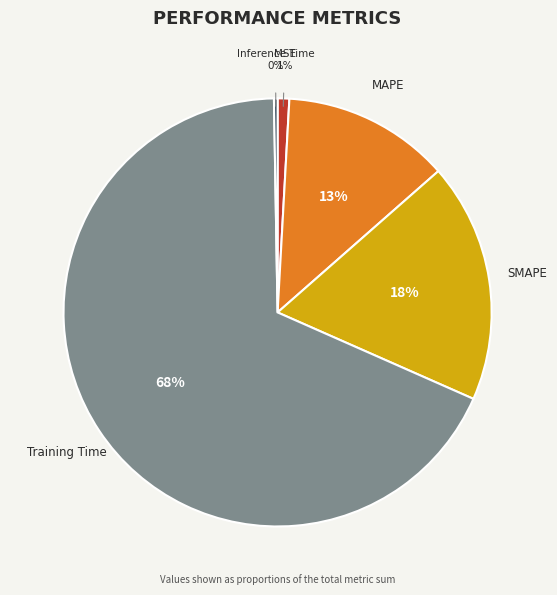

Is there a majority slice in this chart?

Yes